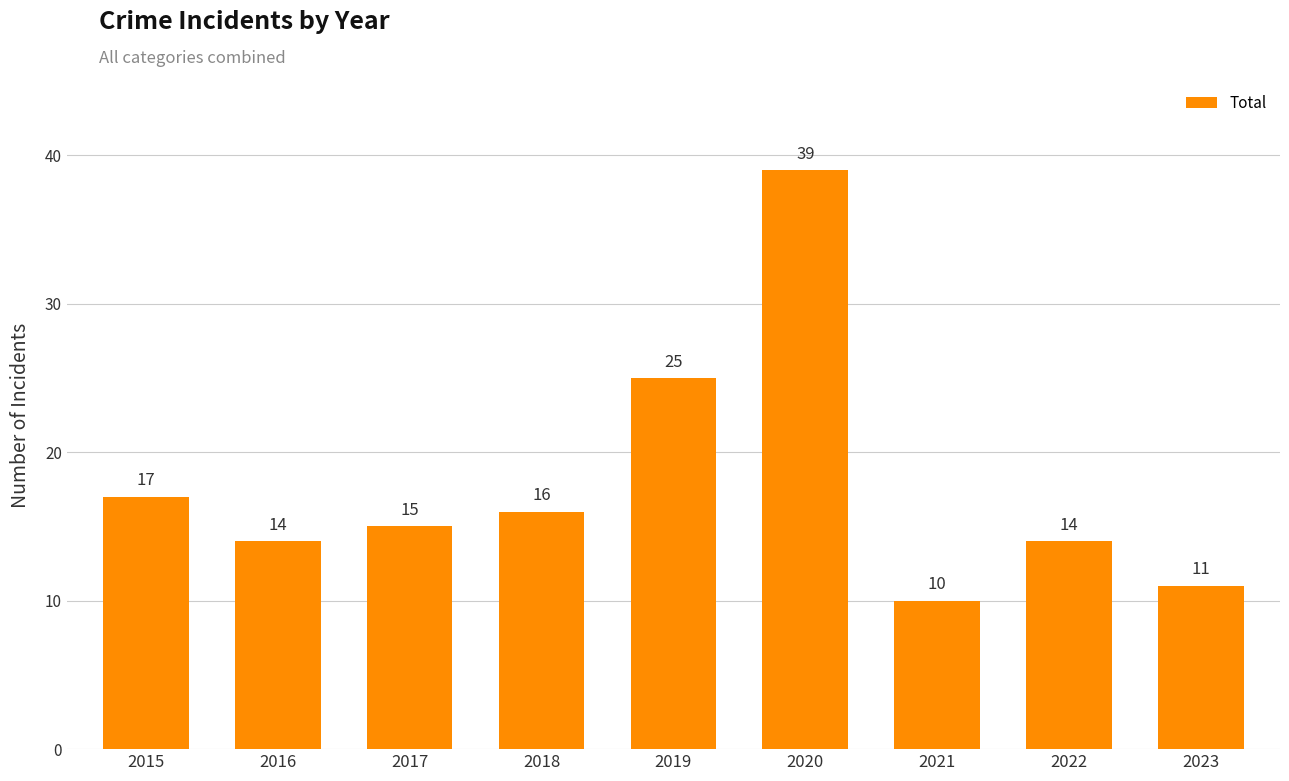

What is the ratio of the value at 2016 to the value at 2020?

0.4